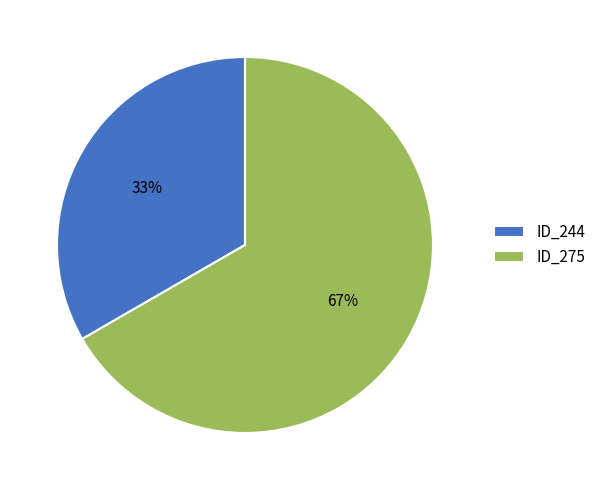

To the nearest percent, what is the average slice percentage?

50%